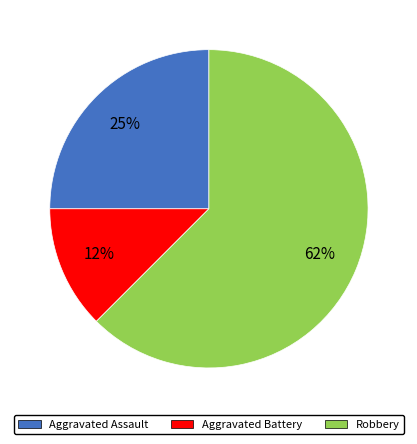

What percentage is the Aggravated Assault slice, to the nearest percent?

25%